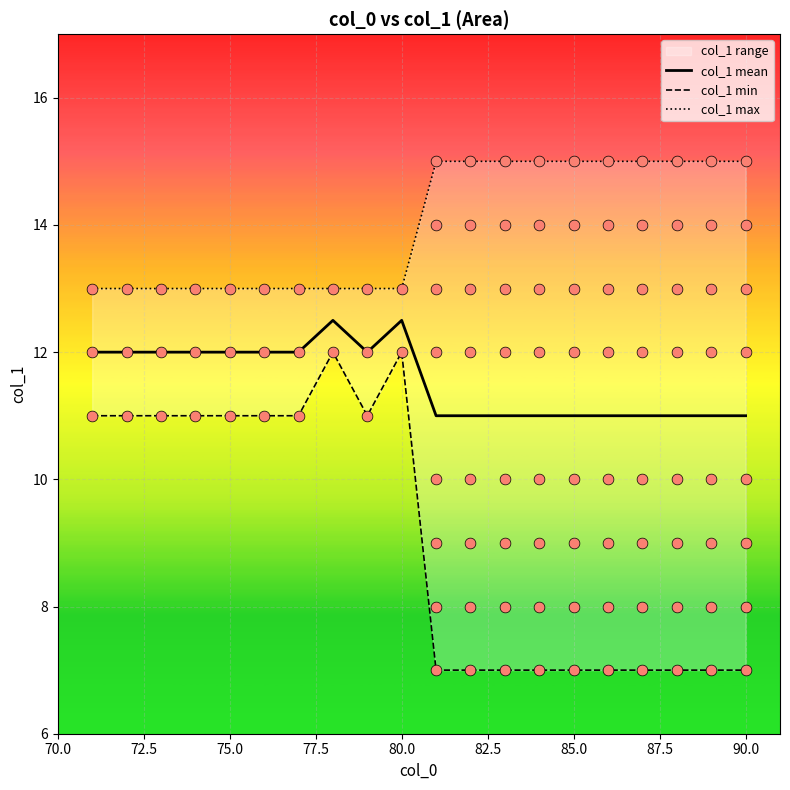

Which series reaches the maximum Y coordinate?

col_1 max